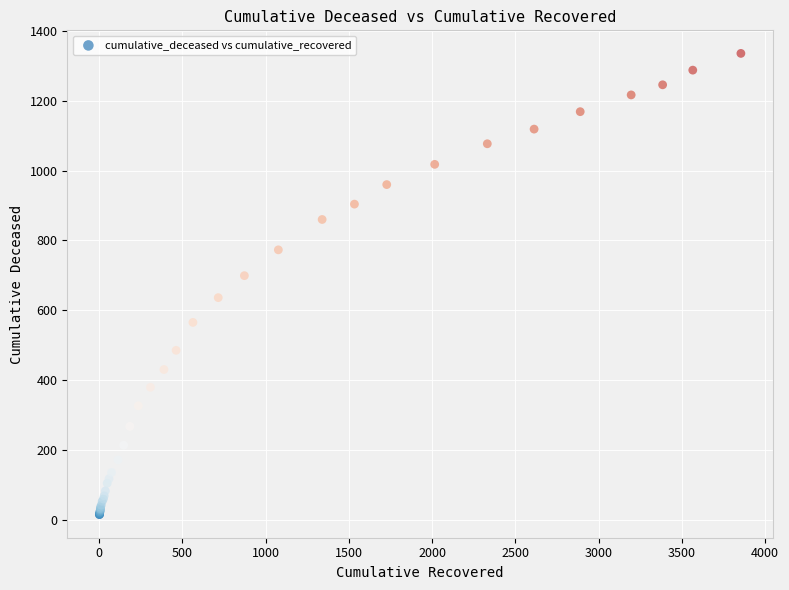

What Y value in the scatter plot is closest to 675?

699